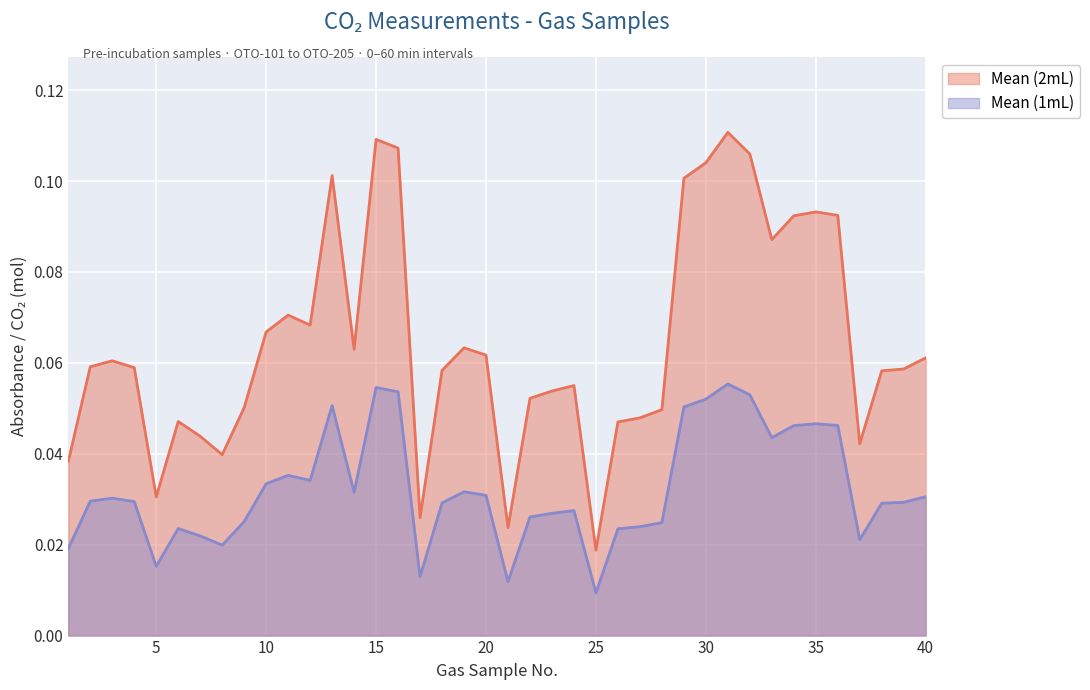

Rank the categories by Mean (1mL) value from highest to lowest.

31, 15, 16, 32, 30, 13, 29, 35, 36, 34, 33, 11, 12, 10, 19, 14, 20, 40, 3, 2, 4, 39, 18, 38, 24, 23, 22, 9, 28, 27, 6, 26, 7, 37, 8, 1, 5, 17, 21, 25